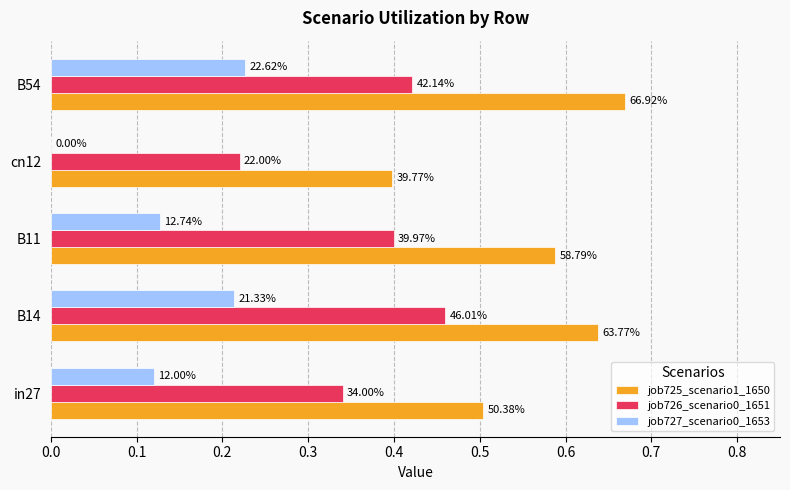

What are all the series names shown in the legend?

job725_scenario1_1650, job726_scenario0_1651, job727_scenario0_1653